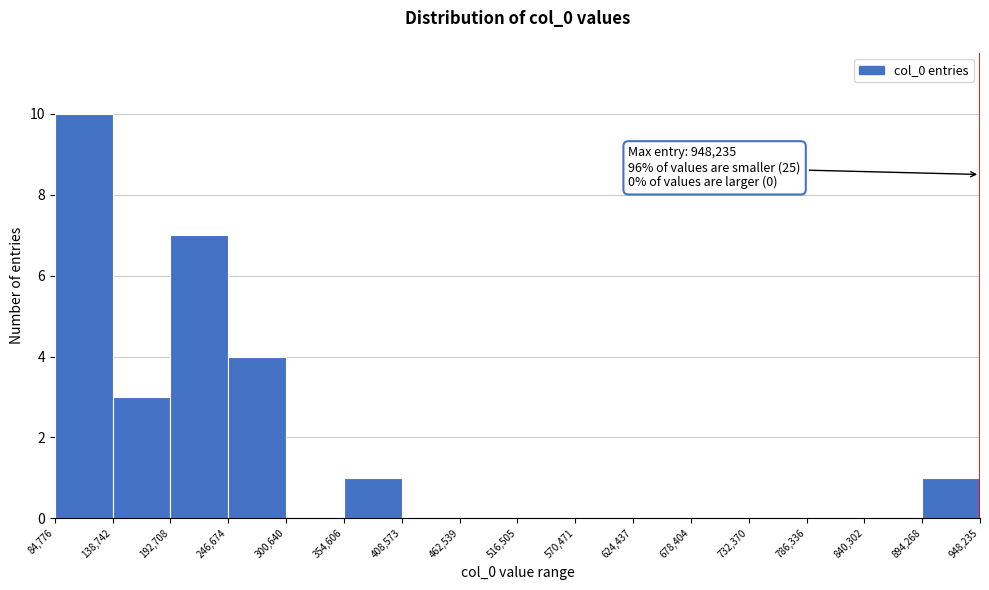

Which range on the x-axis has the tallest bar?

84,776 to 138,742